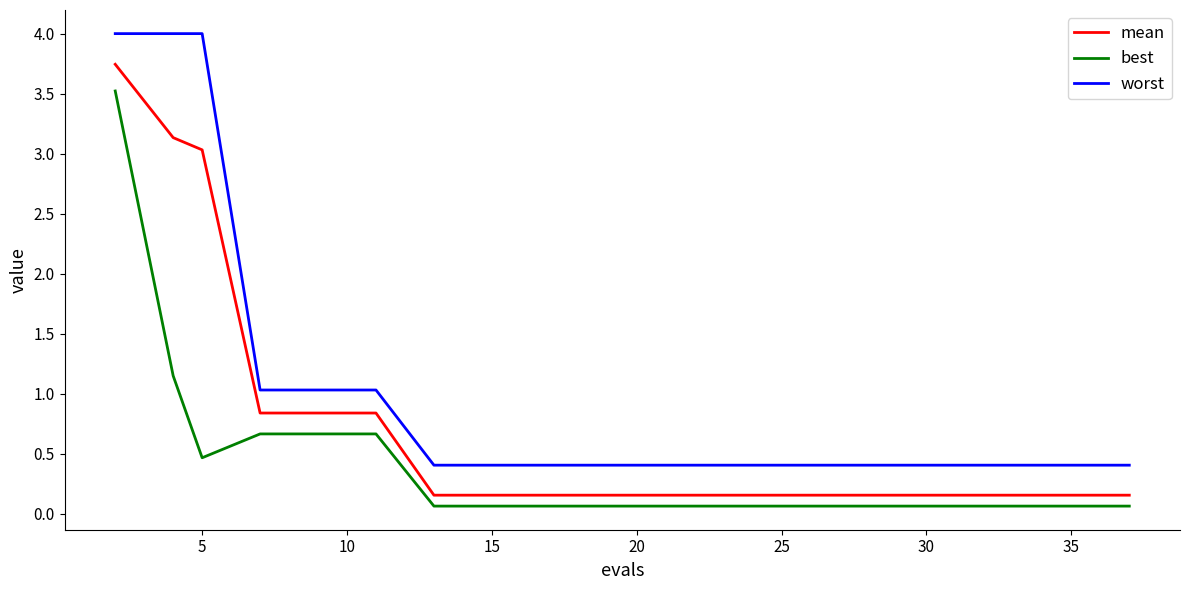

True or false: worst and mean intersect in this chart.

False